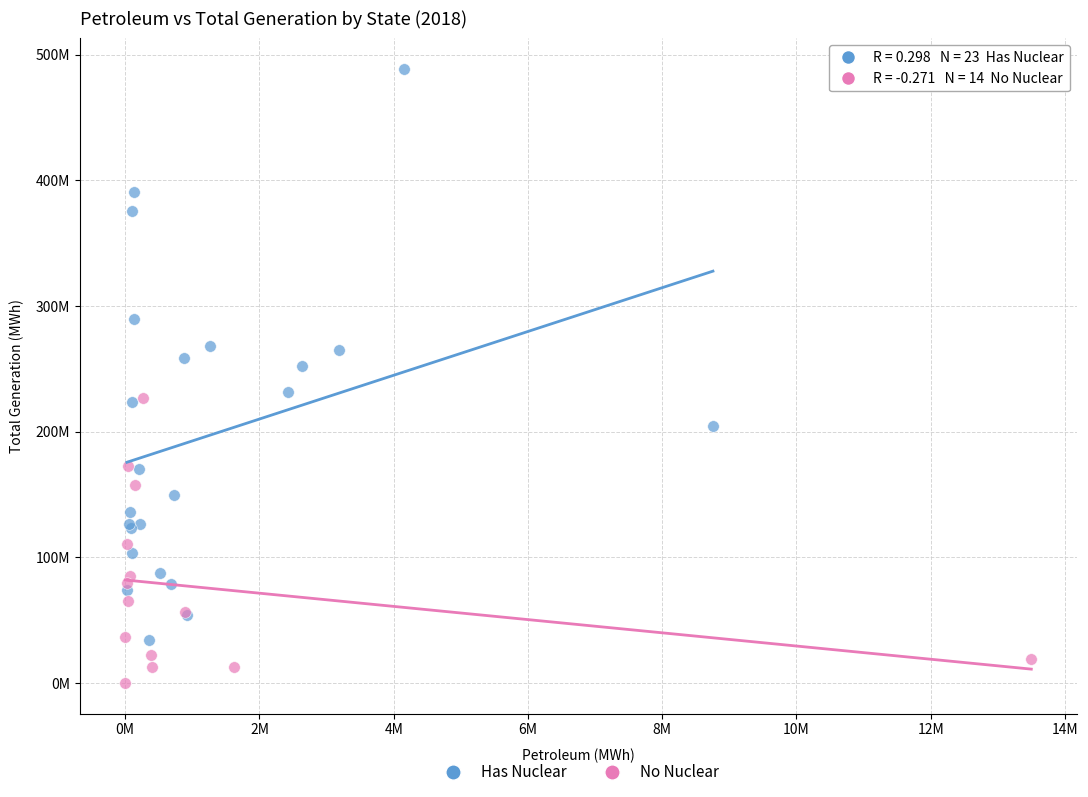

Which series contains the lowest Y value?

No Nuclear